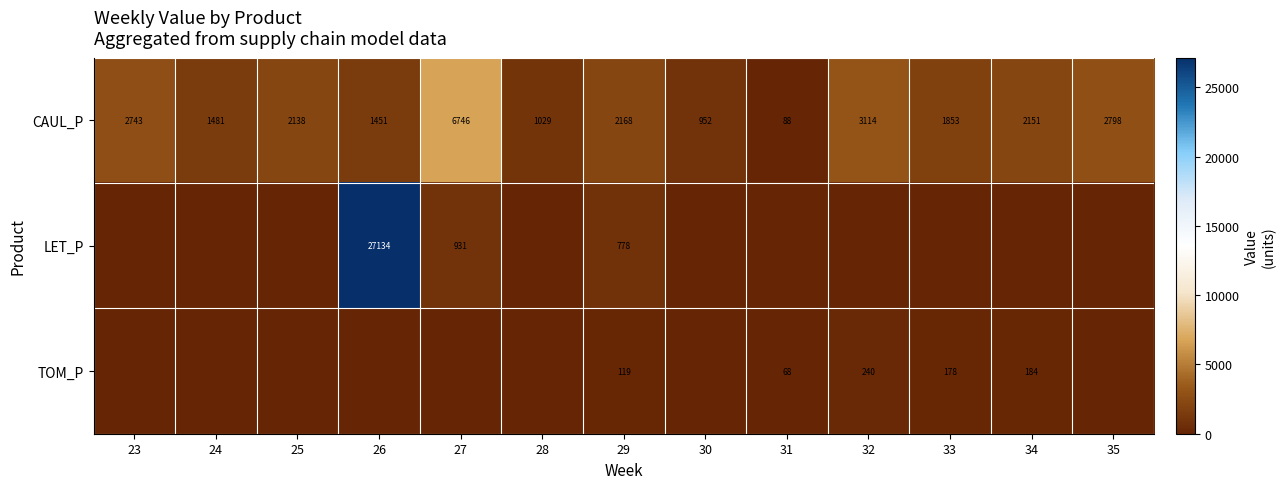

What is the lowest value of the CAUL_P series?

88